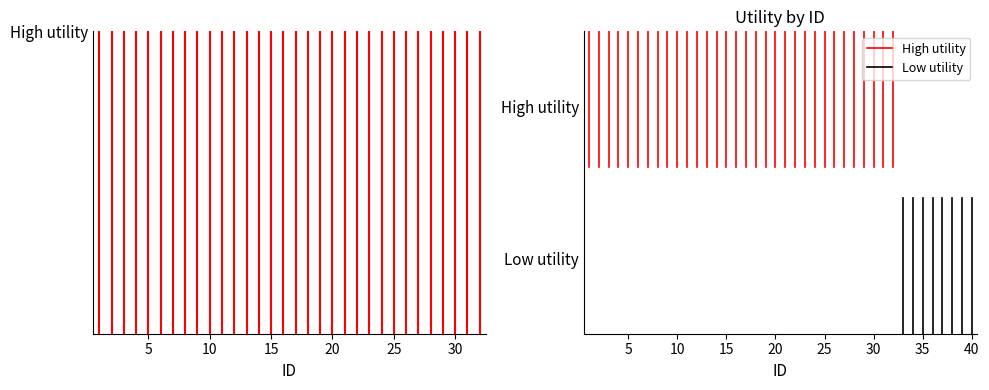

What are all the series names shown in the legend?

High utility, Low utility